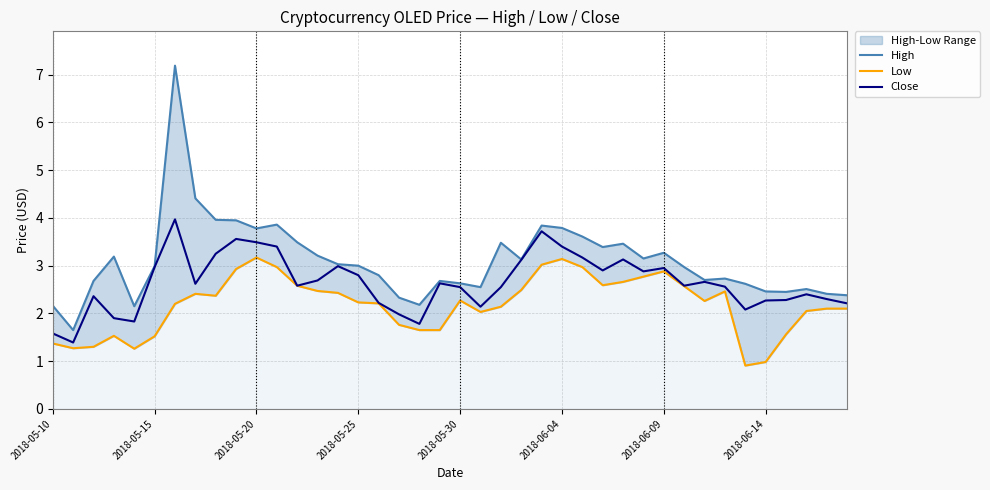

Between 8 and 9, which series saw the biggest shift?

Low